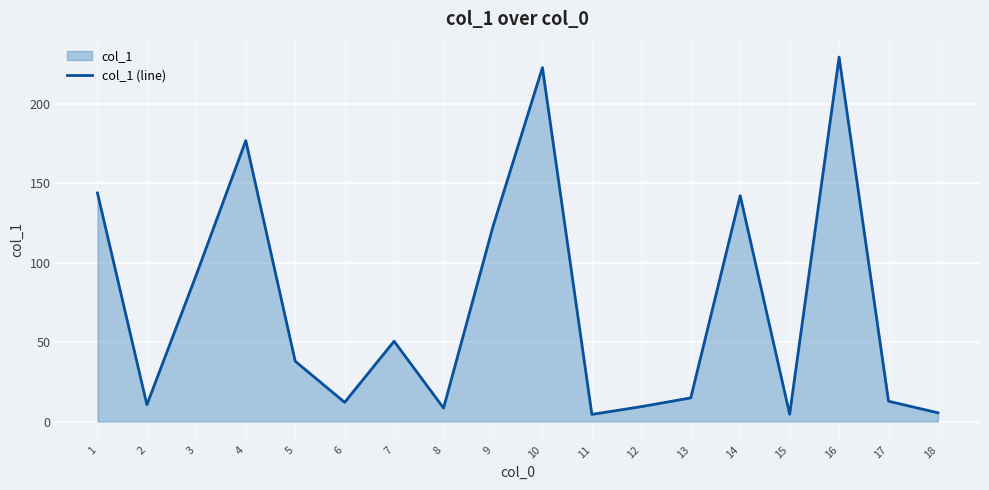

How many values are below 38?

9